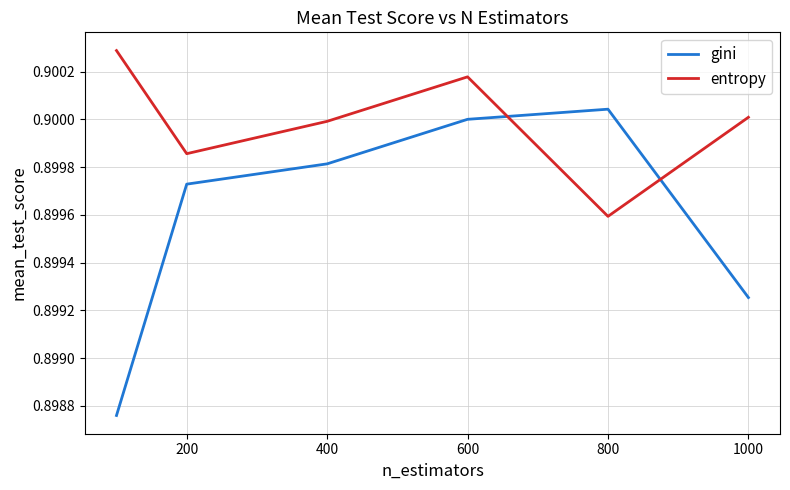

List the series in order of their overall mean, highest first.

entropy, gini